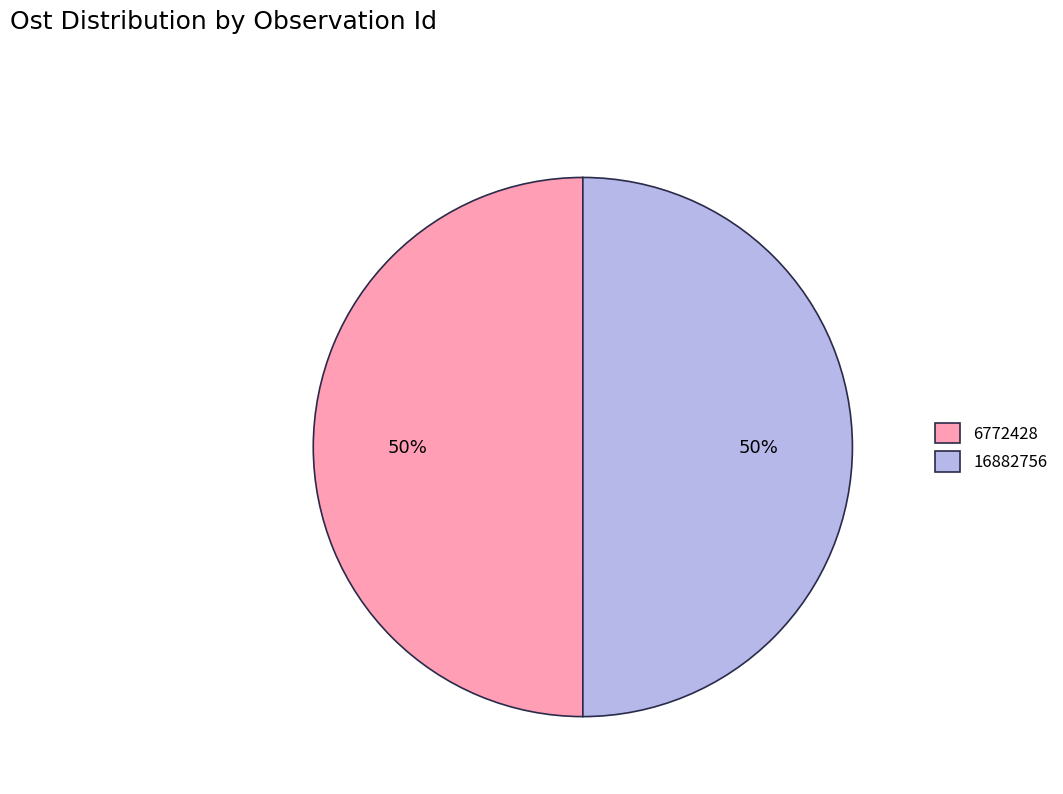

Count the number of slices in the pie.

2